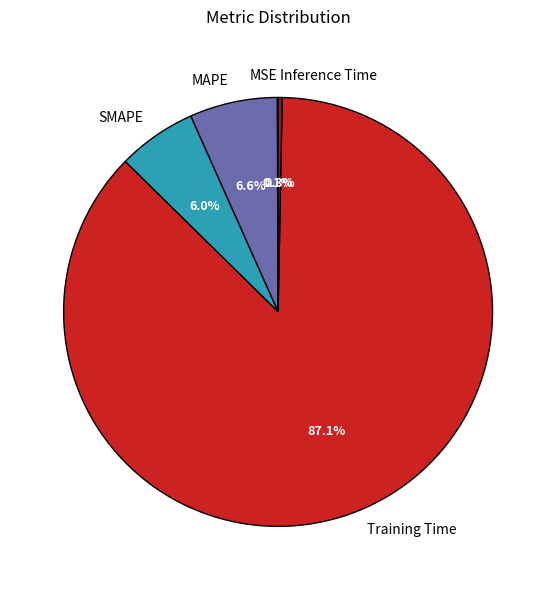

True or false: SMAPE accounts for 16% of the total.

False